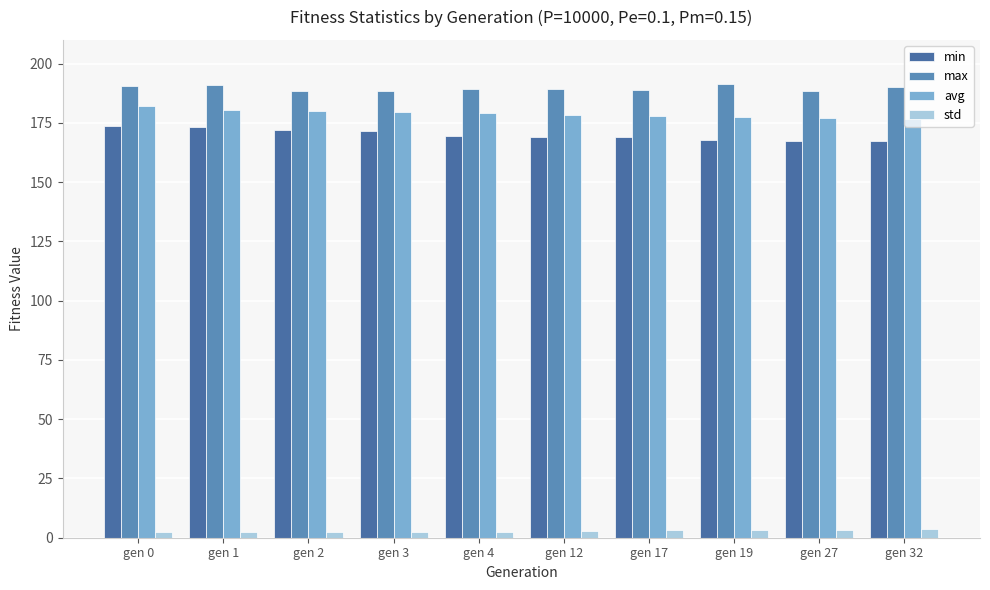

How many data points does each series have?

10